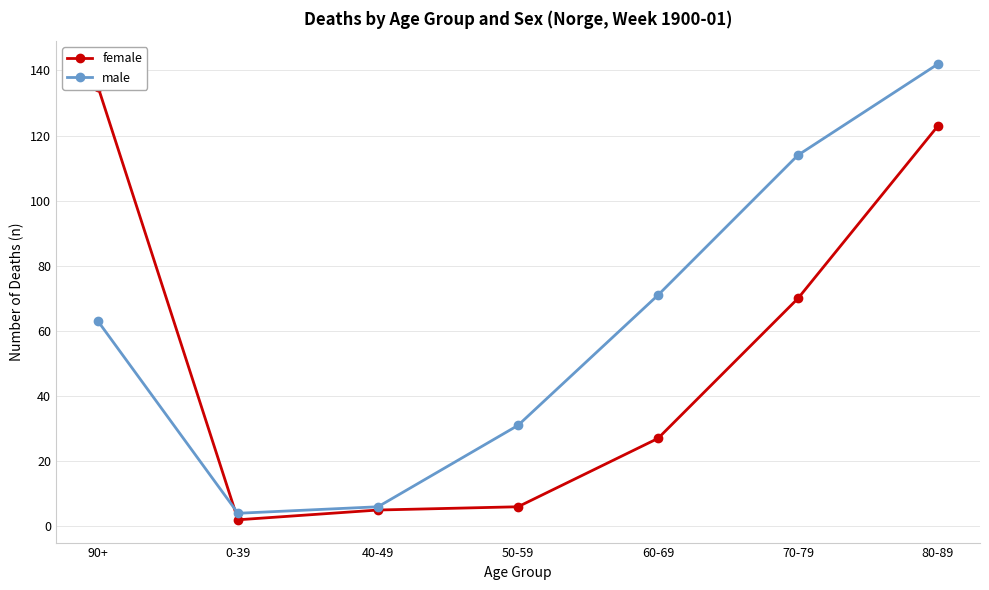

Reading left to right, extract all data points from this chart.

female: 135	2	5	6	27	70	123
male: 63	4	6	31	71	114	142